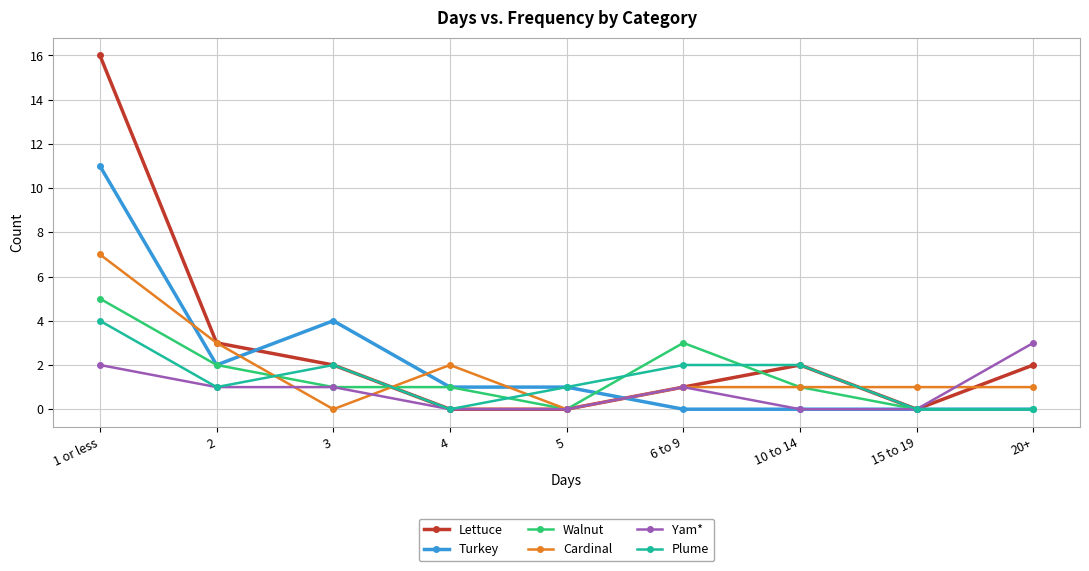

What is the difference between the highest and lowest values at 15 to 19?

1